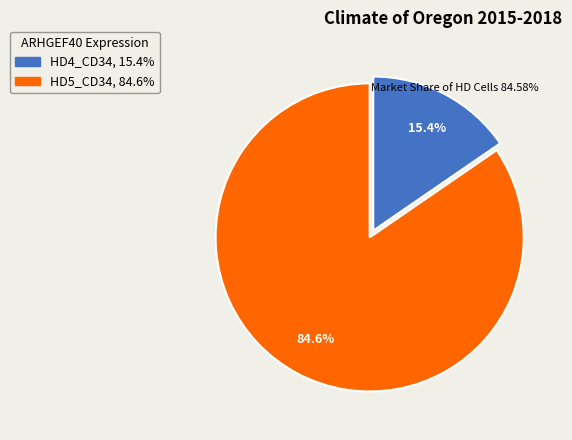

Combined, what portion of the pie is HD4_CD34 and HD5_CD34?

100.0%